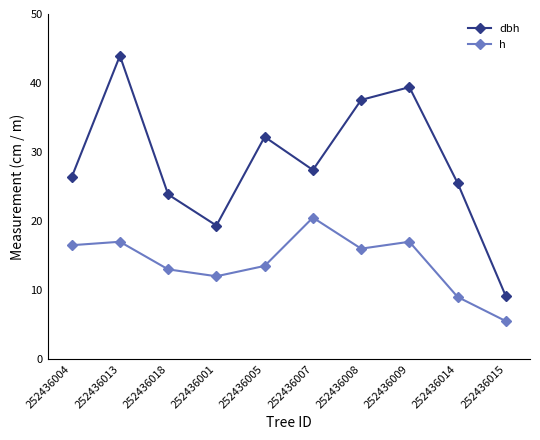

True or false: dbh has more than 1 interior local peaks.

True